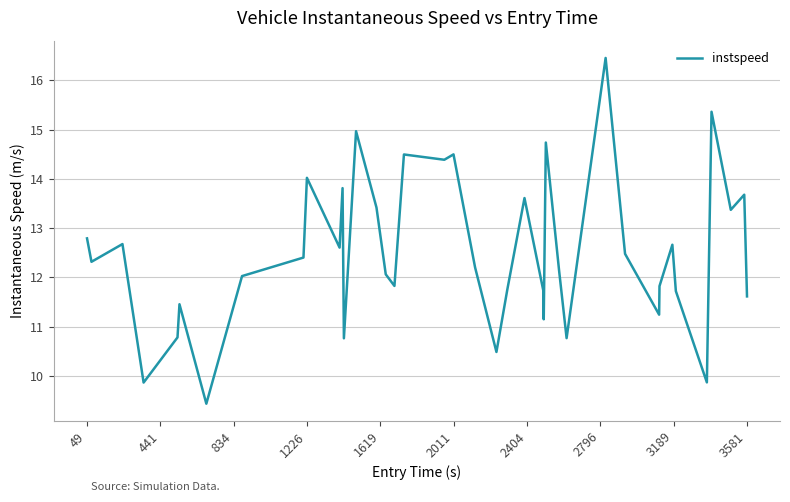

What is the minimum value shown in the chart?

9.4